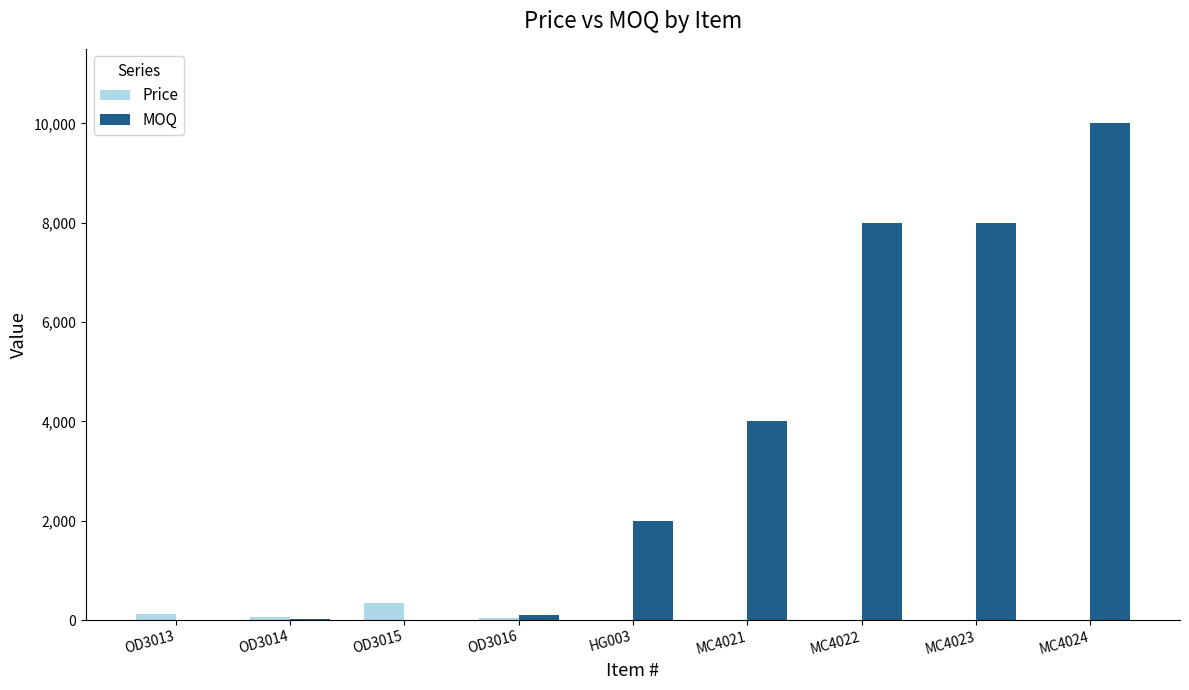

At which label is MOQ closest to 5004?

MC4021